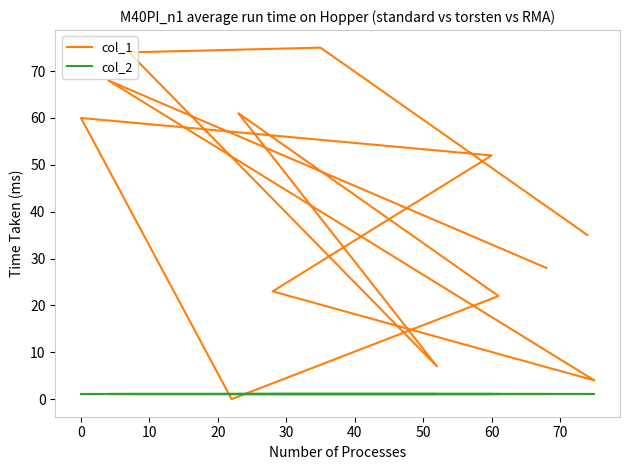

At how many categories does at least one series exceed 20?

10